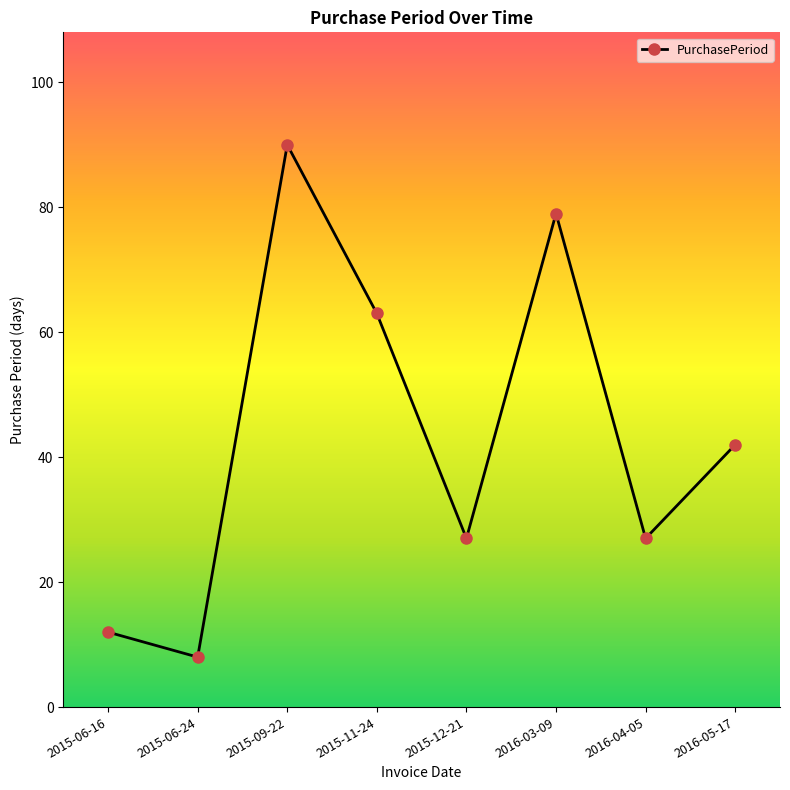

What position from the right is 2016-03-09?

3